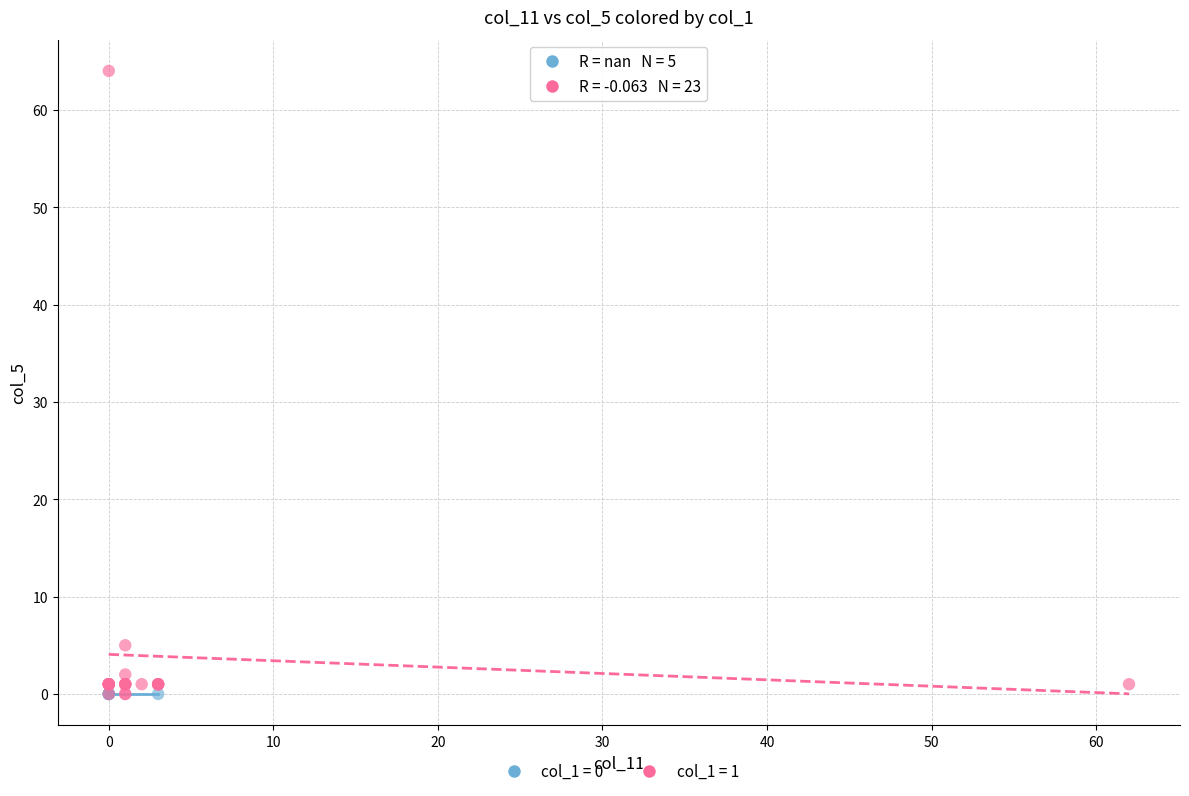

Which series reaches the maximum Y coordinate?

col_1 = 1